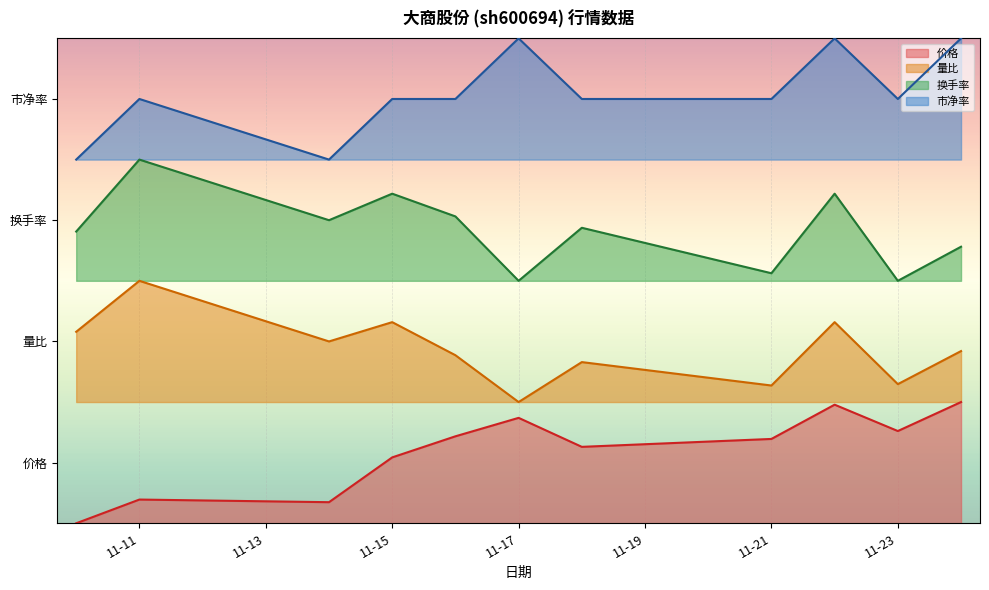

What is the sum of all 换手率 values?

26.7